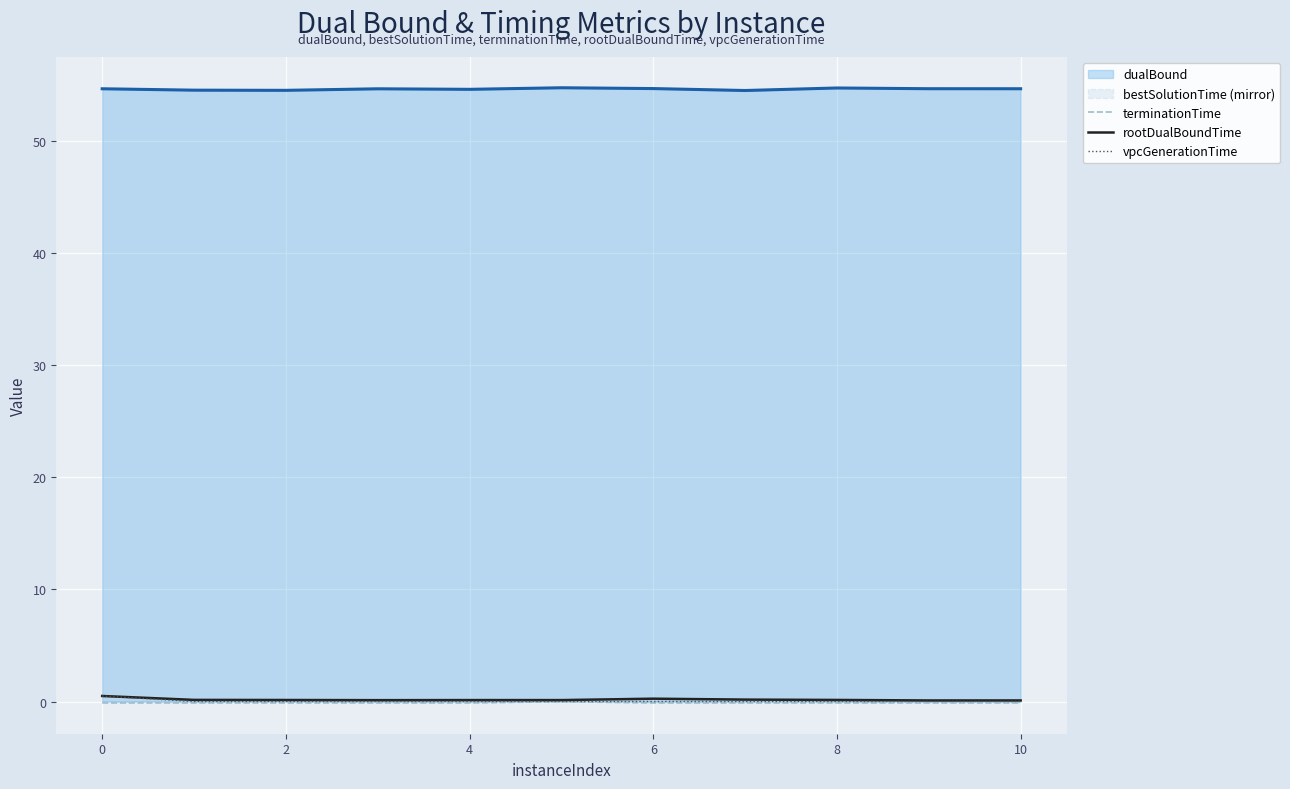

What is the label of the 11th point from the left?

10